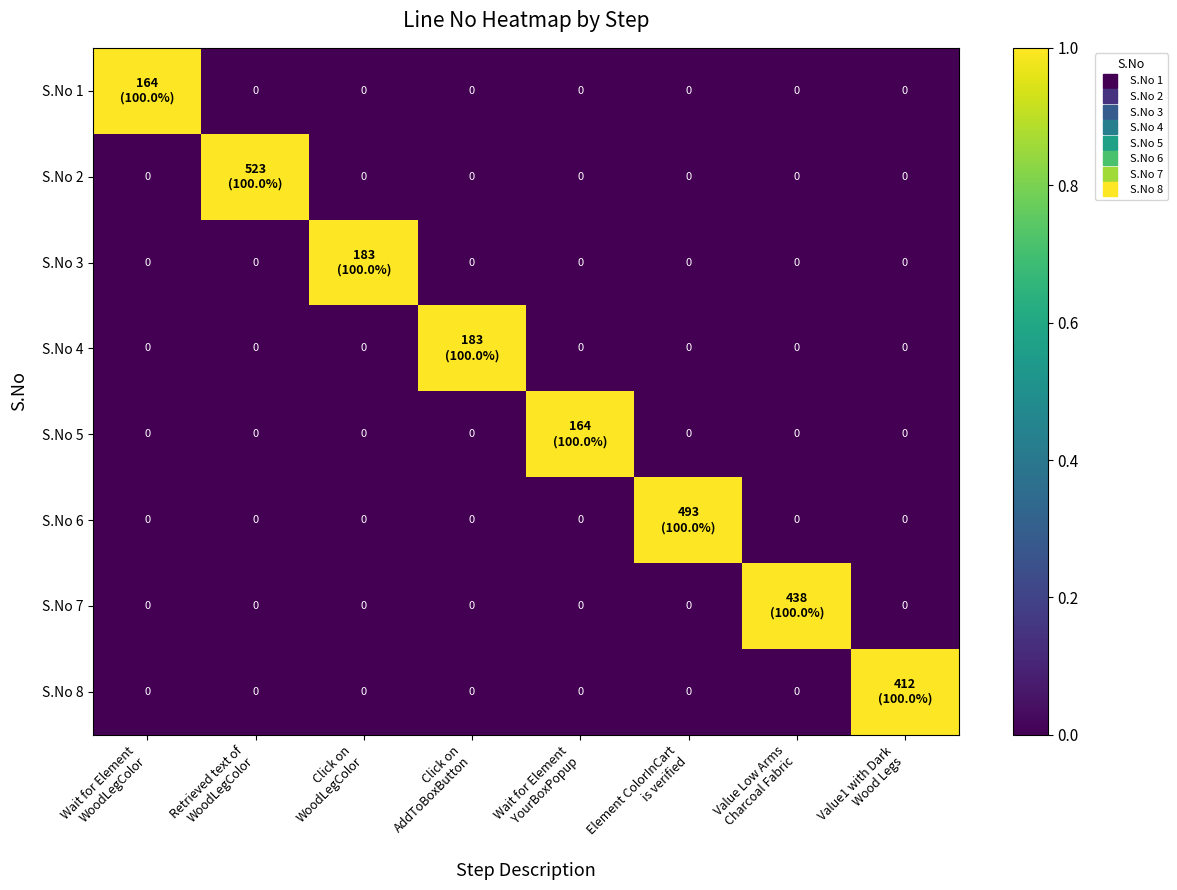

At how many categories does at least one series exceed 0?

8